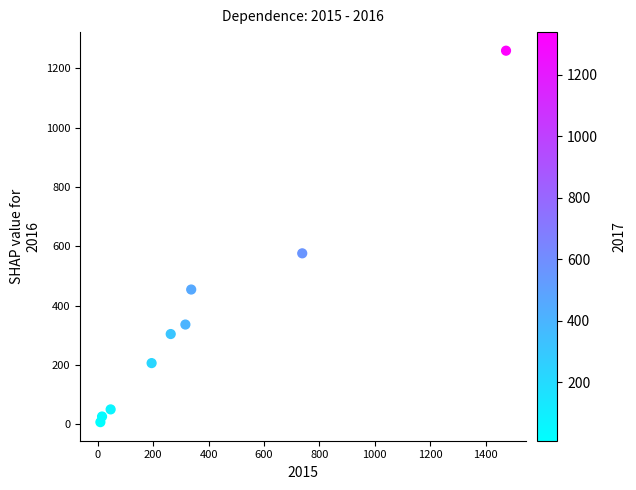

What Y value in the scatter plot is closest to 633?

576